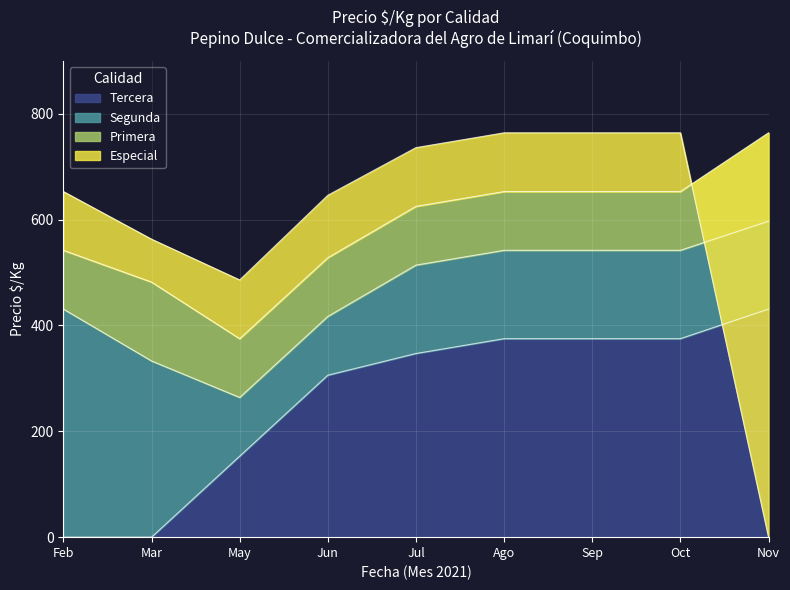

Where is Tercera nearest to the value 215?

May